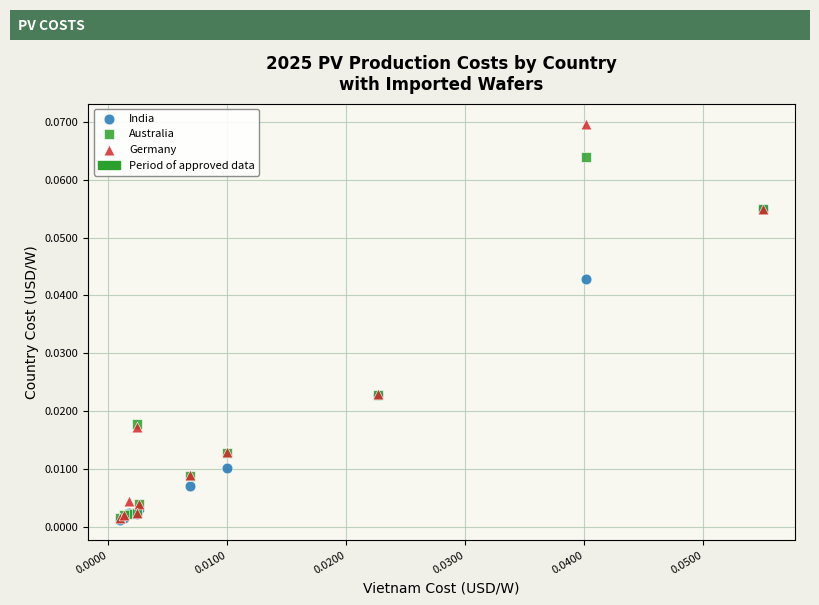

Which series has the largest Y range (max minus min)?

Germany